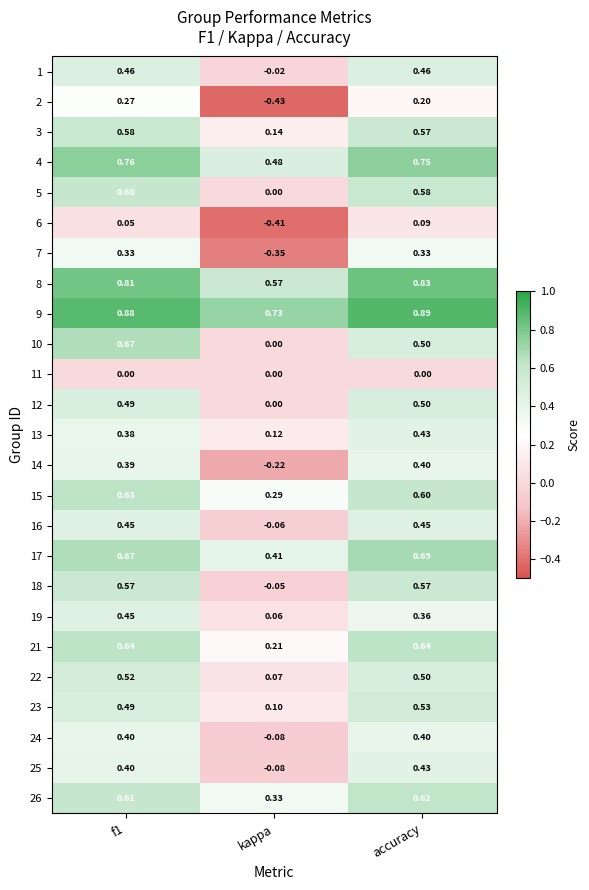

Count the number of categories in the chart.

3